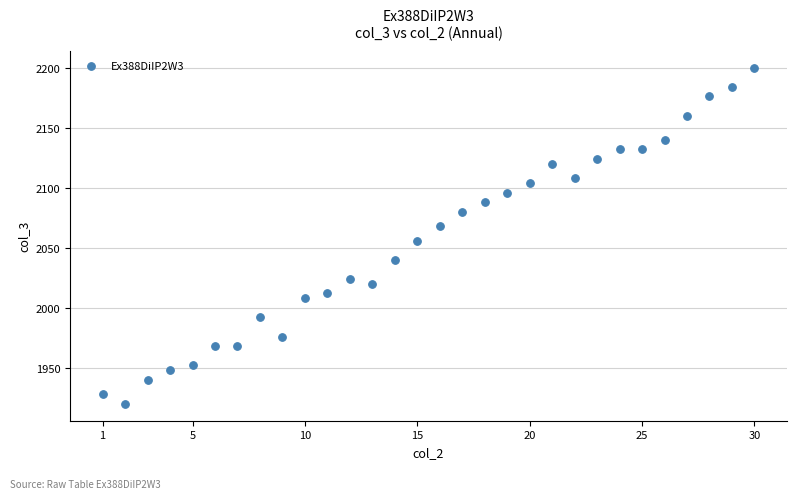

What is the range of X values (max minus min)?

29